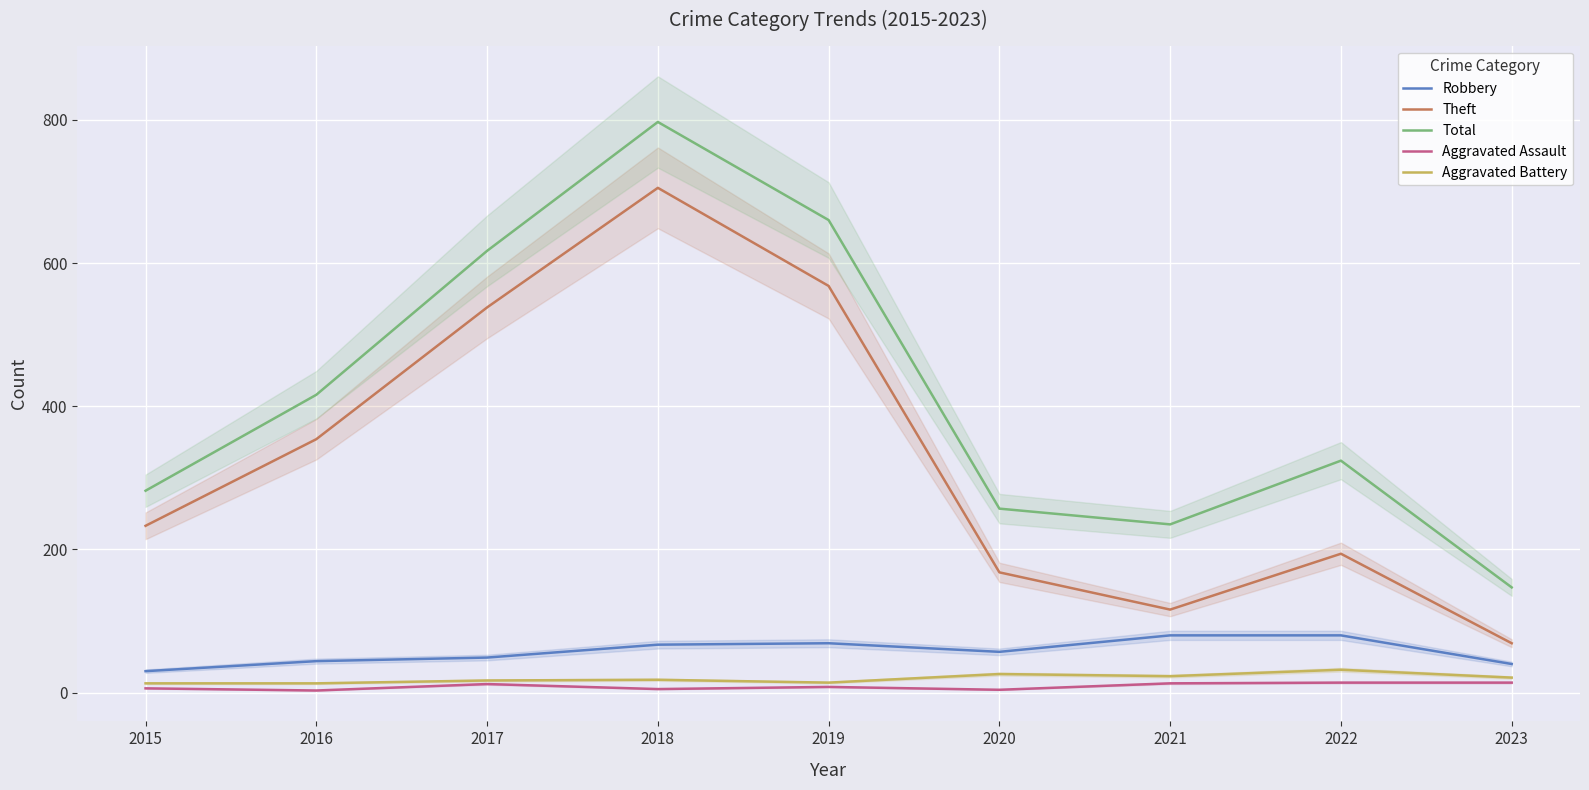

True or false: Aggravated Battery and Theft intersect in this chart.

False